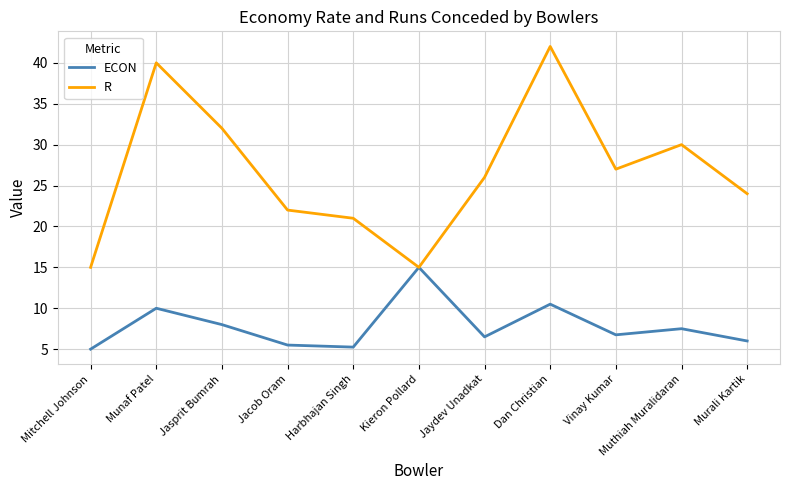

What is the greatest value displayed?

42.0